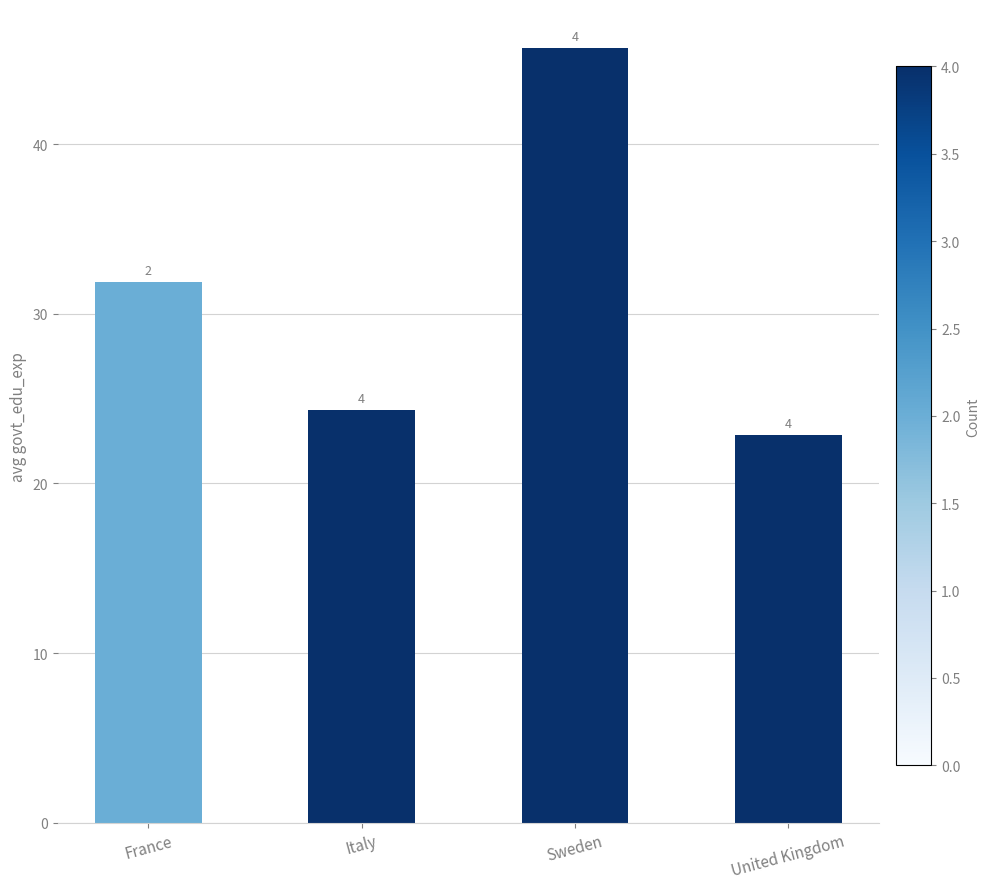

What is the difference between the maximum and minimum values?

22.9